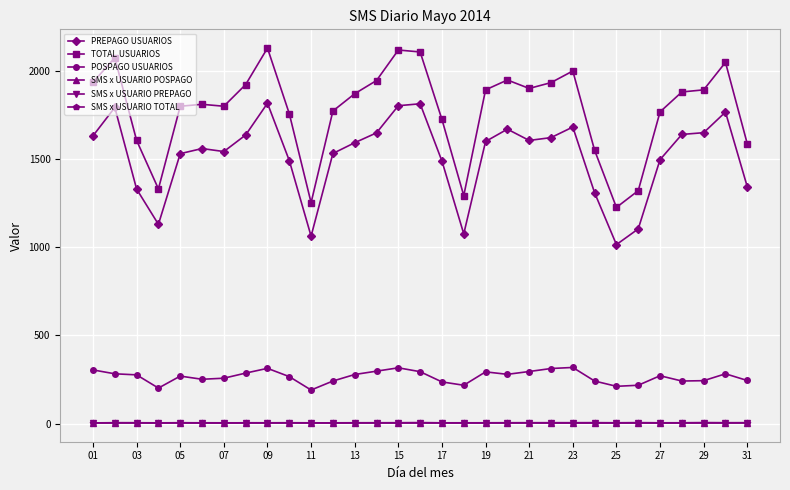

What is the value of the PREPAGO USUARIOS point at the 10th from the left?

1492.0